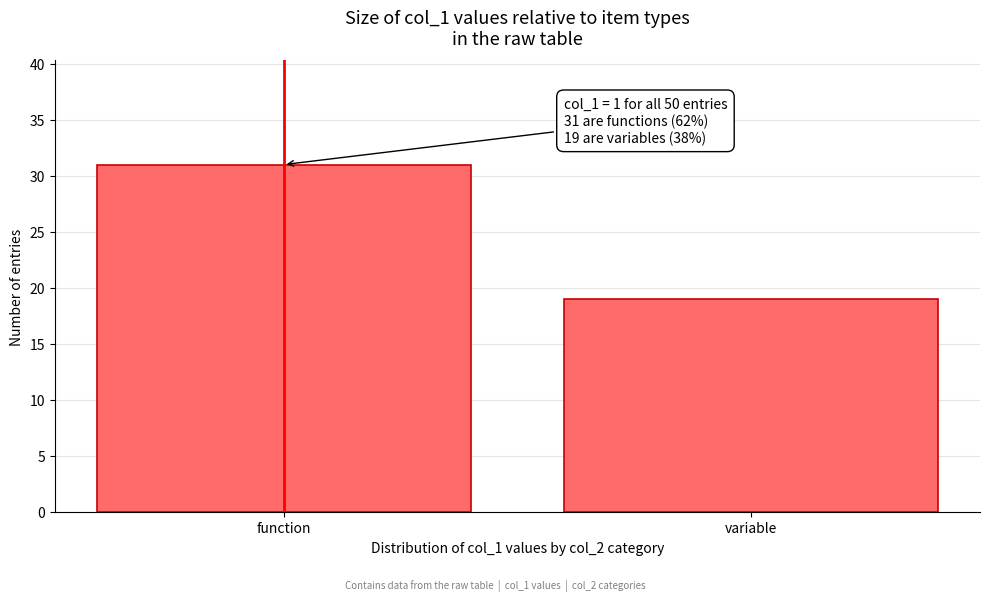

Reading left to right, what are all the values shown in this chart?

function=31	variable=19